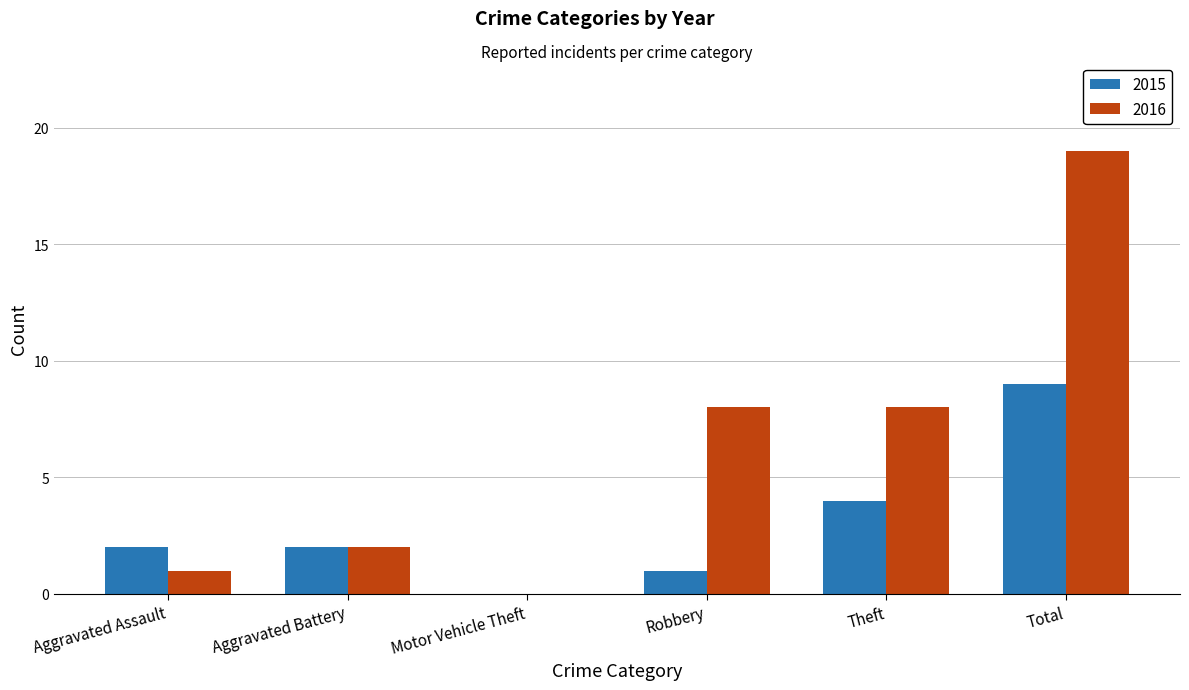

The 2016 series shows 3 at Aggravated Battery. True or false?

False